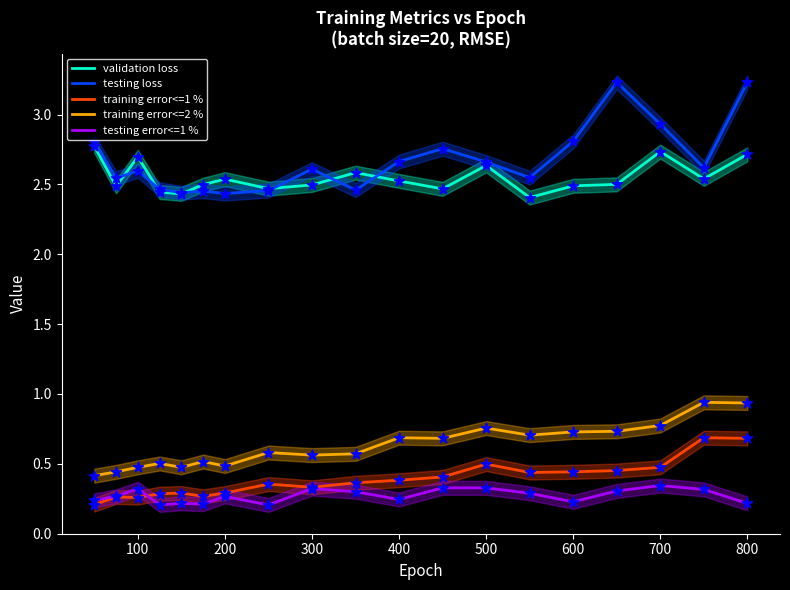

Which series has the largest total across all categories?

testing loss